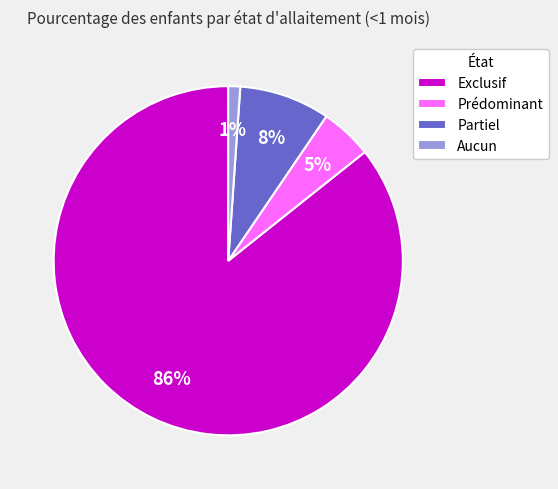

What is the smallest slice in the pie chart?

Aucun